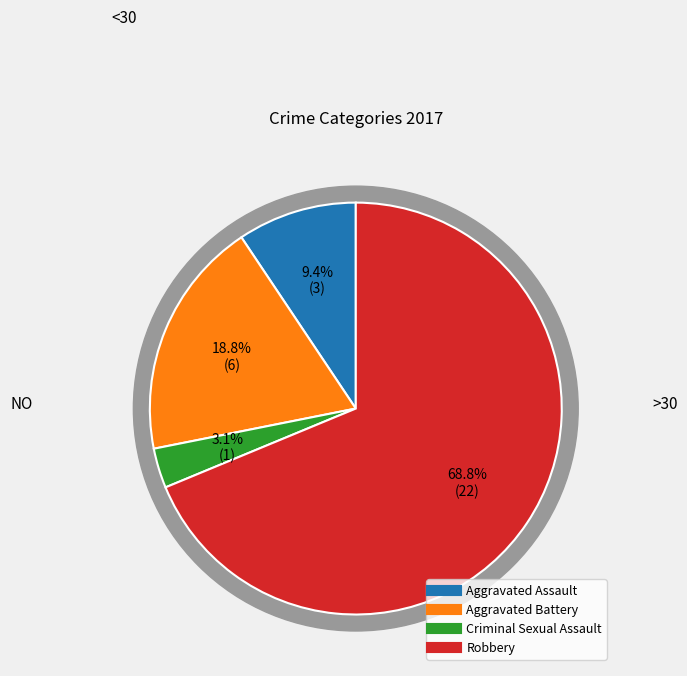

Between Aggravated Battery and Aggravated Assault, which is larger?

Aggravated Battery